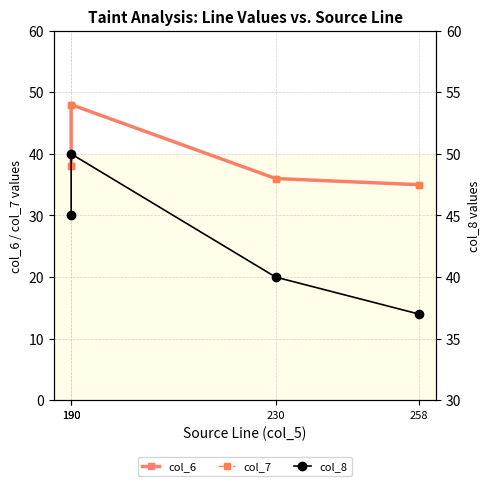

At how many categories does at least one series exceed 40?

2